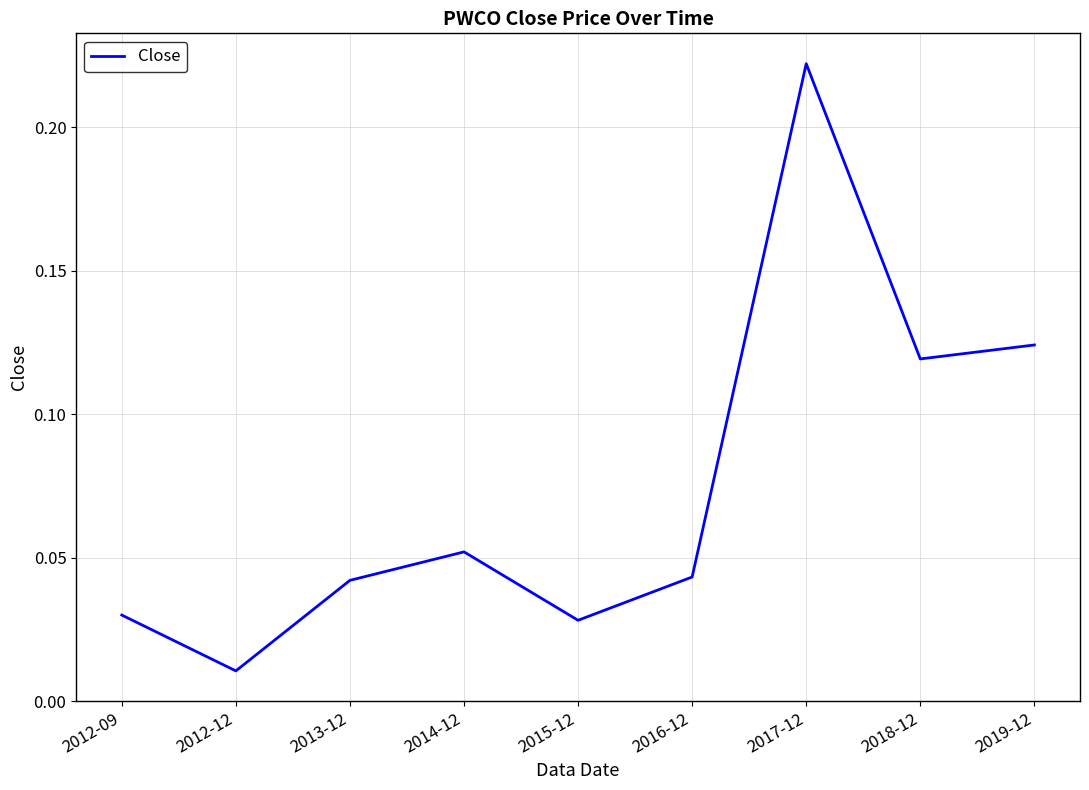

The value at 2012-09 is 0.1. True or false?

False